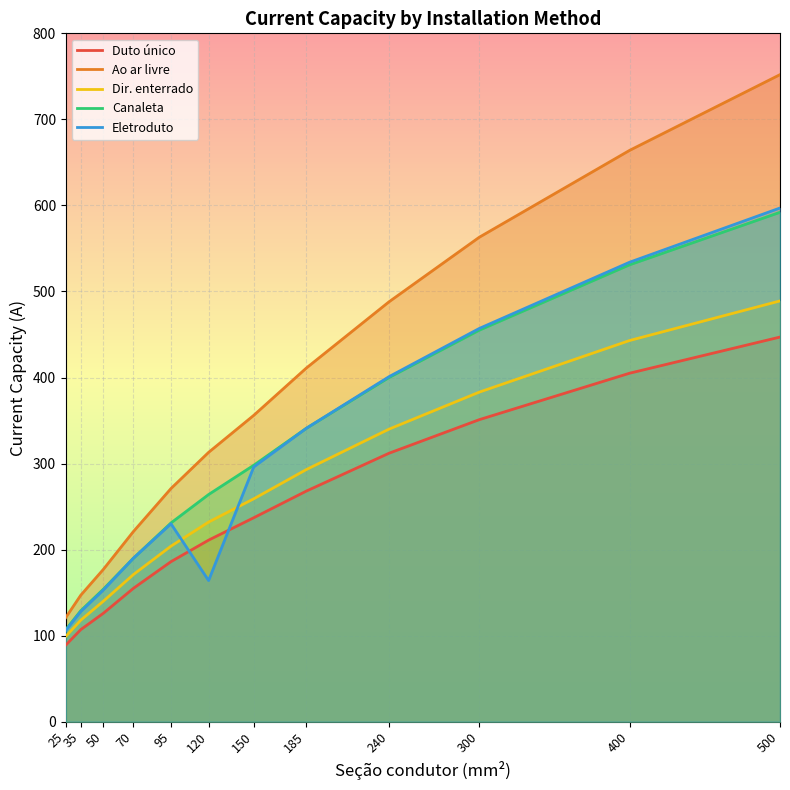

Reading left to right, extract all data points from this chart.

Duto único: 25=89	35=107	50=126	70=155	95=186	120=211	150=237	185=268	240=312	300=351	400=405	500=447
Ao ar livre: 25=121	35=147	50=177	70=221	95=271	120=313	150=356	185=411	240=488	300=563	400=664	500=752
Dir. enterrado: 25=99	35=118	50=140	70=171	95=204	120=232	150=259	185=293	240=340	300=383	400=443	500=489
Canaleta: 25=107	35=129	50=154	70=190	95=231	120=264	150=298	185=341	240=400	300=455	400=531	500=592
Eletroduto: 25=106	35=128	50=153	70=190	95=230	120=164	150=296	185=341	240=401	300=457	400=534	500=597